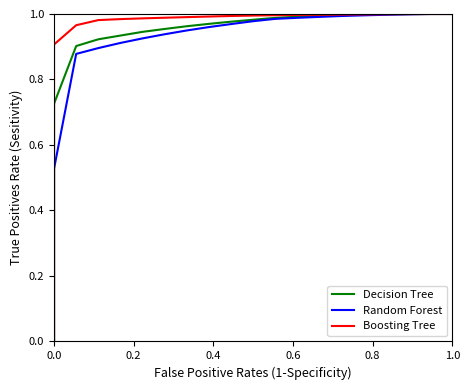

Which series has the largest range (max minus min)?

Decision Tree